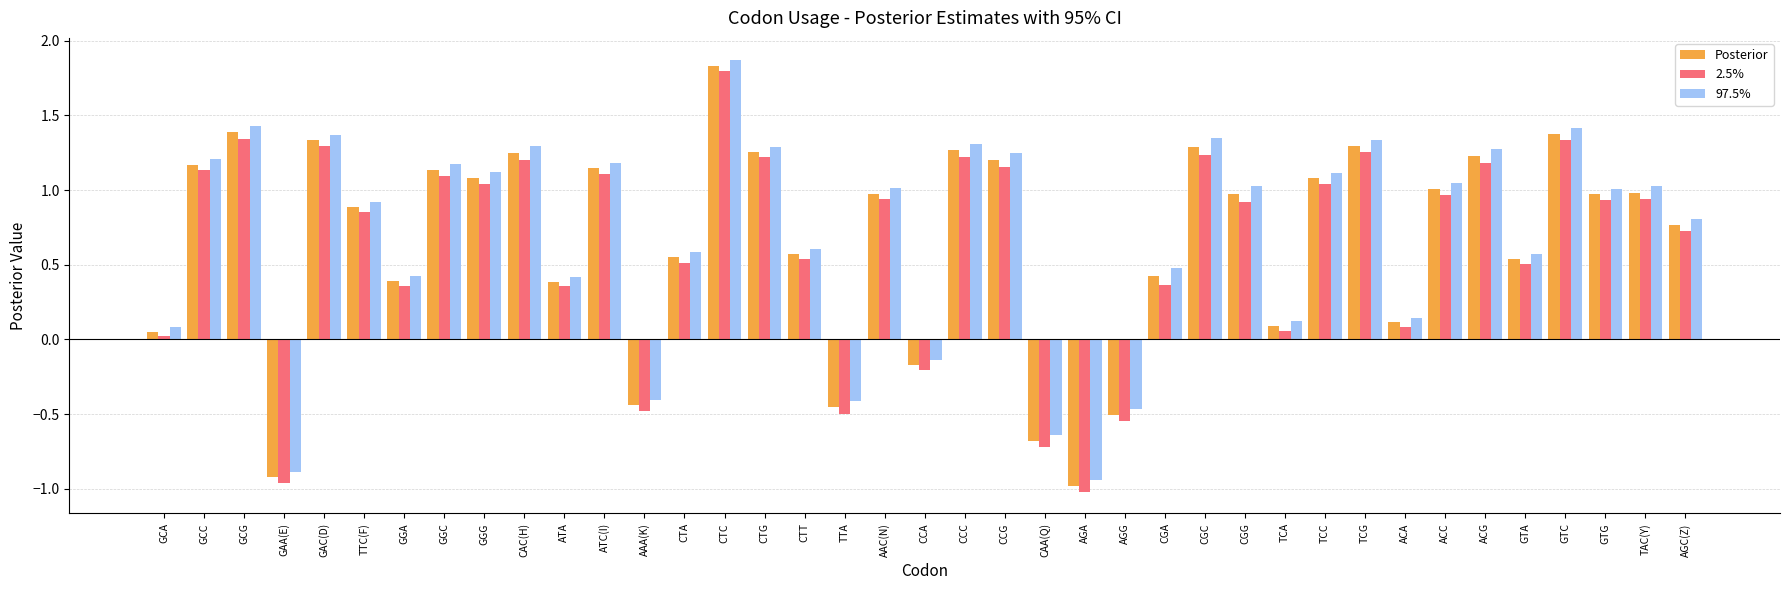

What is the total value across all series at GTA?

1.6